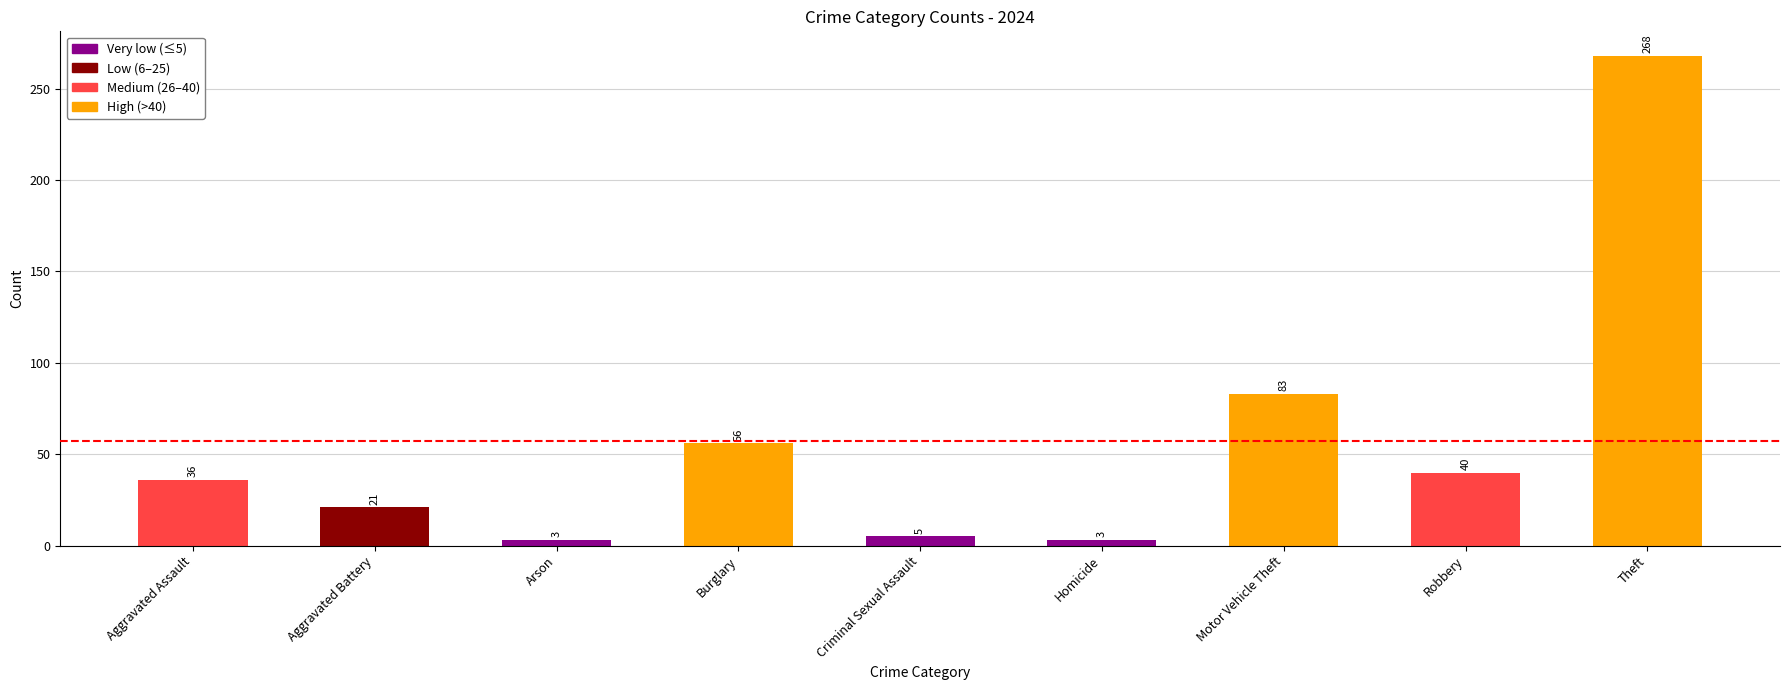

Is it true that the value at Burglary is 30?

False